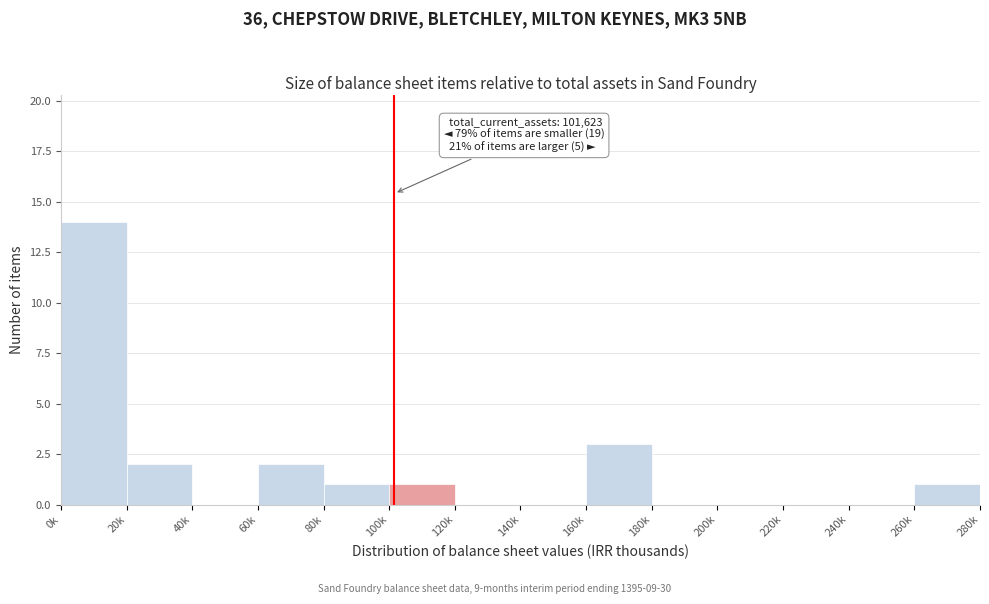

Reading left to right, extract all data points from this chart.

0k=14	20k=2	40k=0	60k=2	80k=1	100k=1	120k=0	140k=0	160k=3	180k=0	200k=0	220k=0	240k=0	260k=1